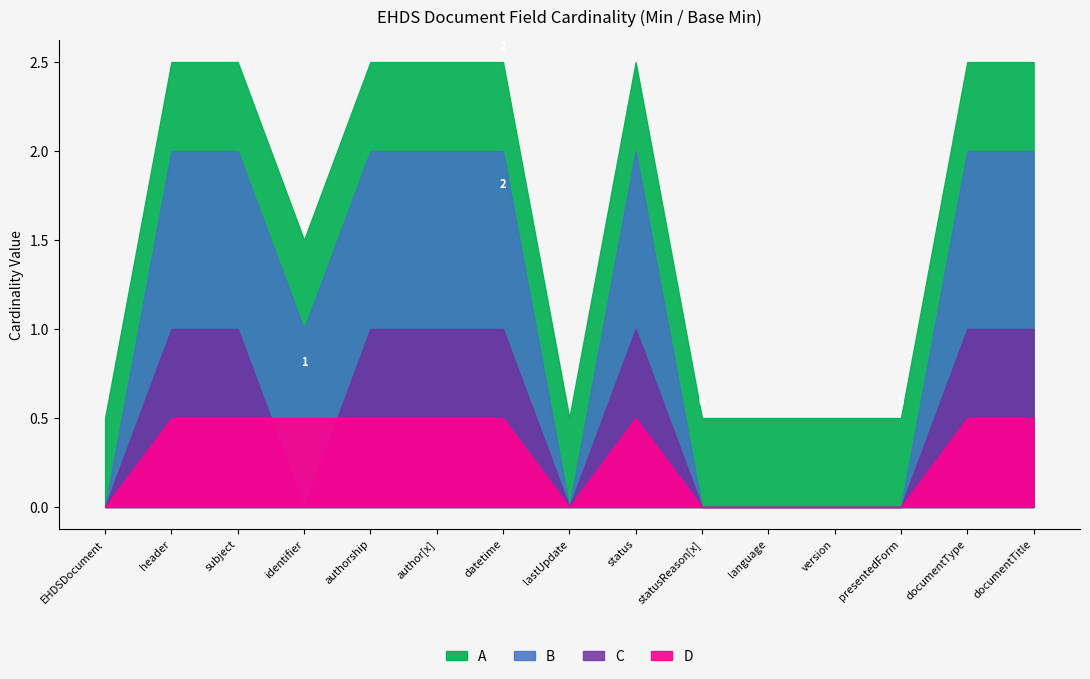

Does the chart have visible grid lines?

No